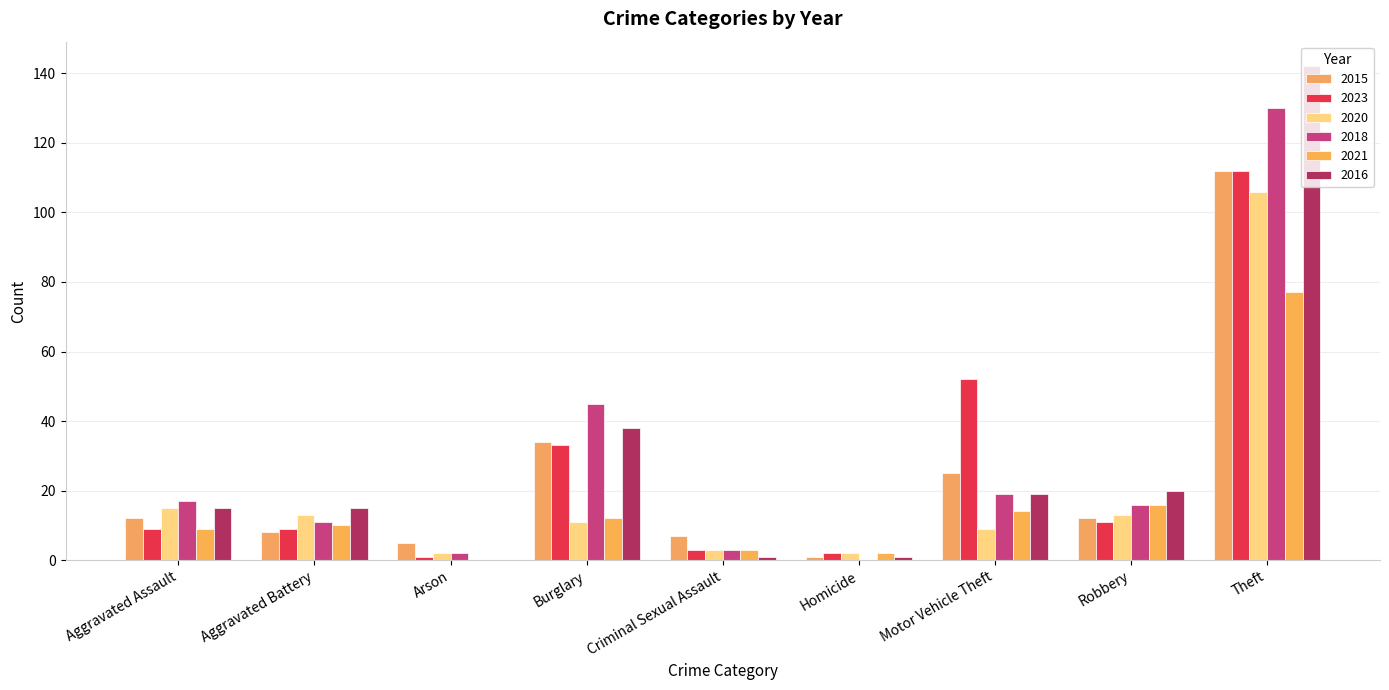

Does the chart contain stacked bars?

No